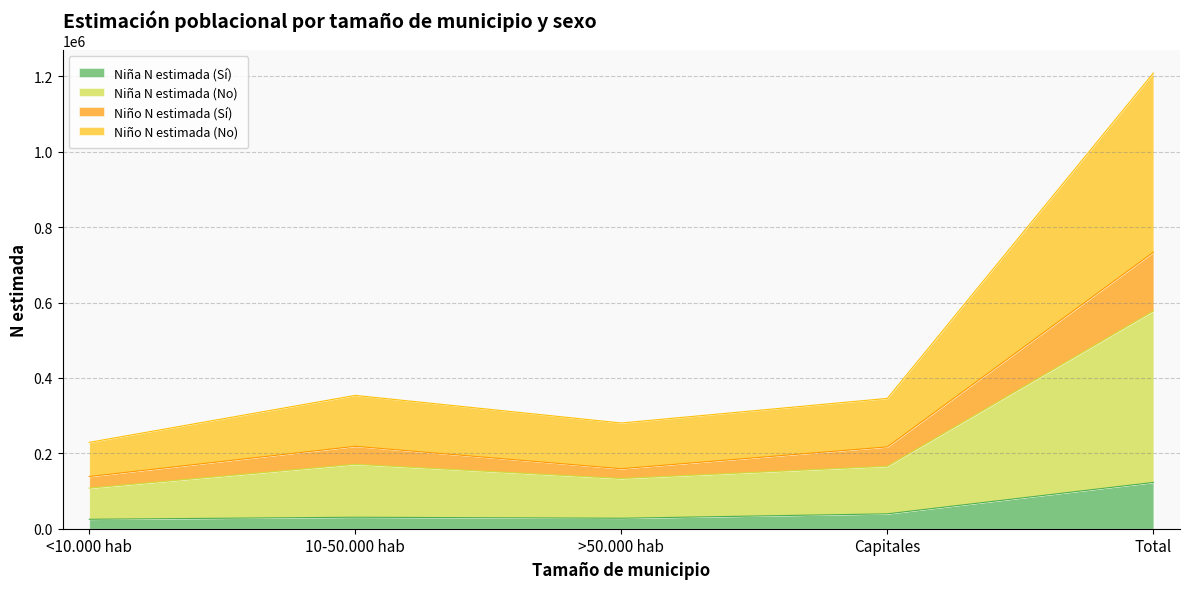

True or false: Niña N estimada (Sí) has a value of 48415 at 10-50.000 hab.

False